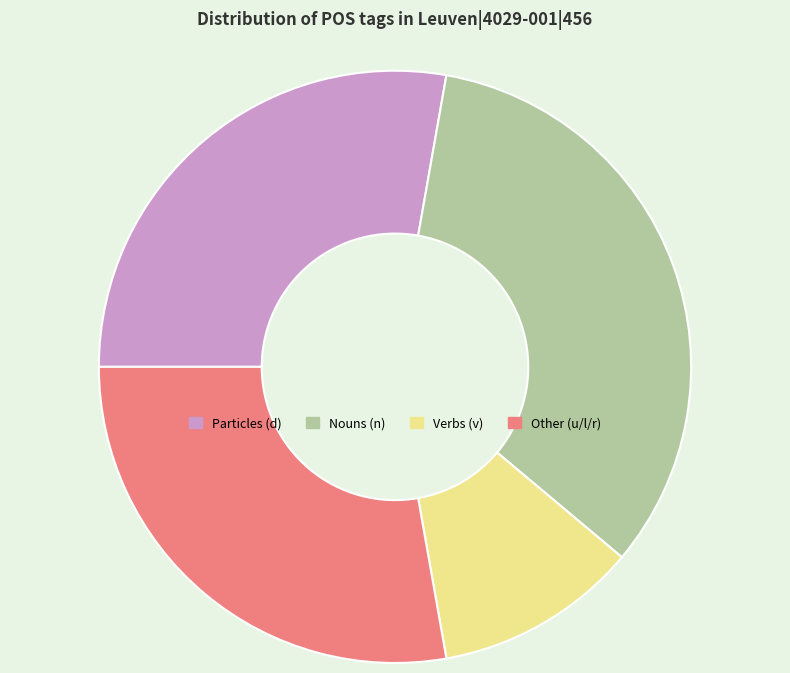

Which category has the biggest portion of the pie?

Nouns (n)